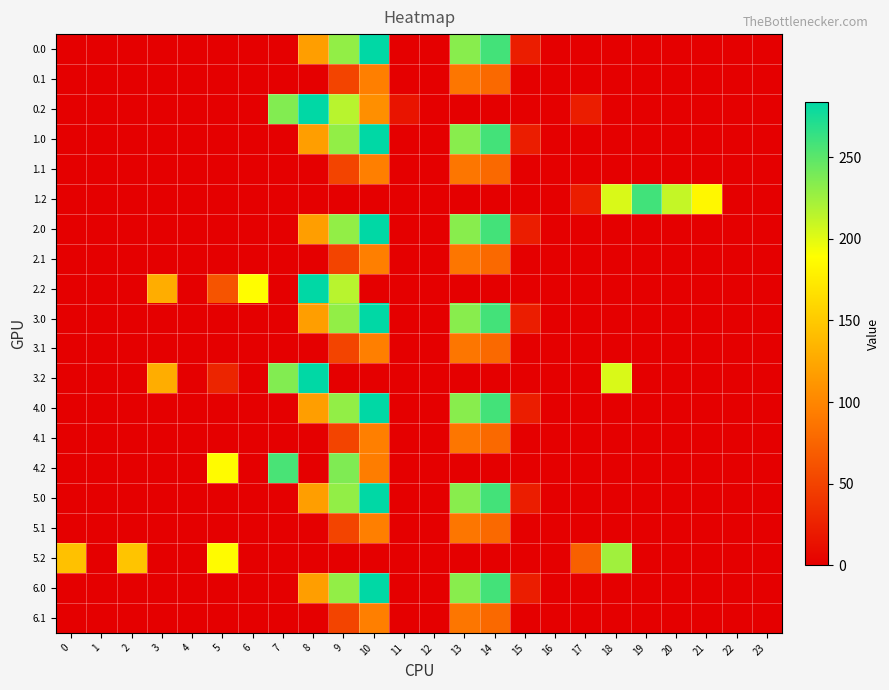

Between 3 and 21, which is larger?

3